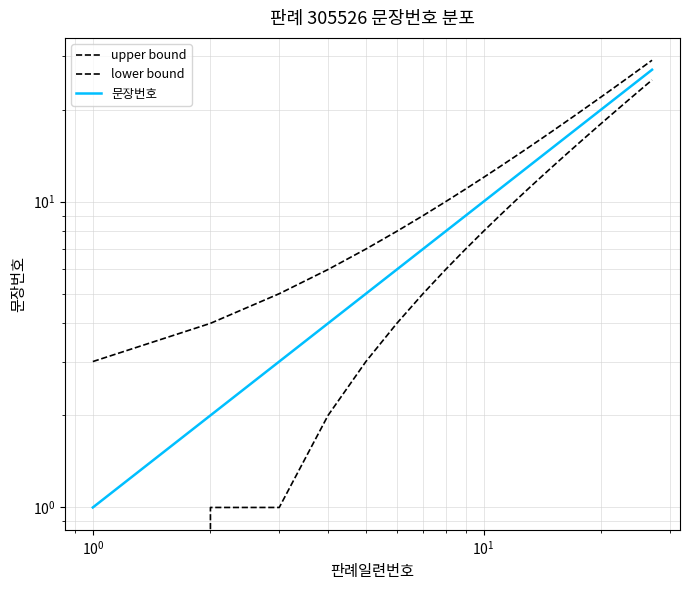

Reading left to right, what are all the values shown in this chart?

upper bound: 3	4	5	6	7	8	9	10	11	12	13	14	15	16	17	18	19	20	21	22	23	24	25	26	27	28	29
lower bound: 0	1	1	2	3	4	5	6	7	8	9	10	11	12	13	14	15	16	17	18	19	20	21	22	23	24	25
문장번호: 1	2	3	4	5	6	7	8	9	10	11	12	13	14	15	16	17	18	19	20	21	22	23	24	25	26	27